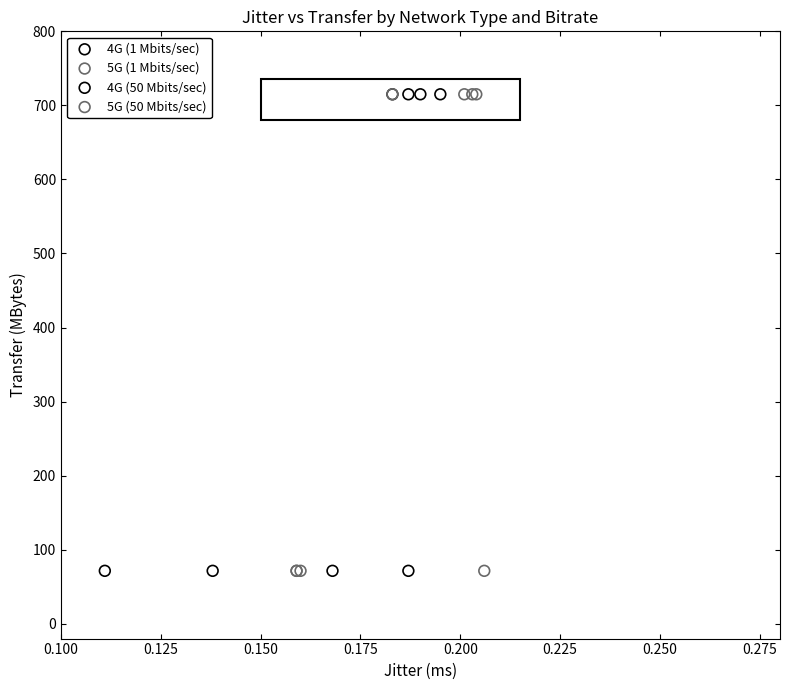

What are all the series names shown in the legend?

4G (1 Mbits/sec), 5G (1 Mbits/sec), 4G (50 Mbits/sec), 5G (50 Mbits/sec)